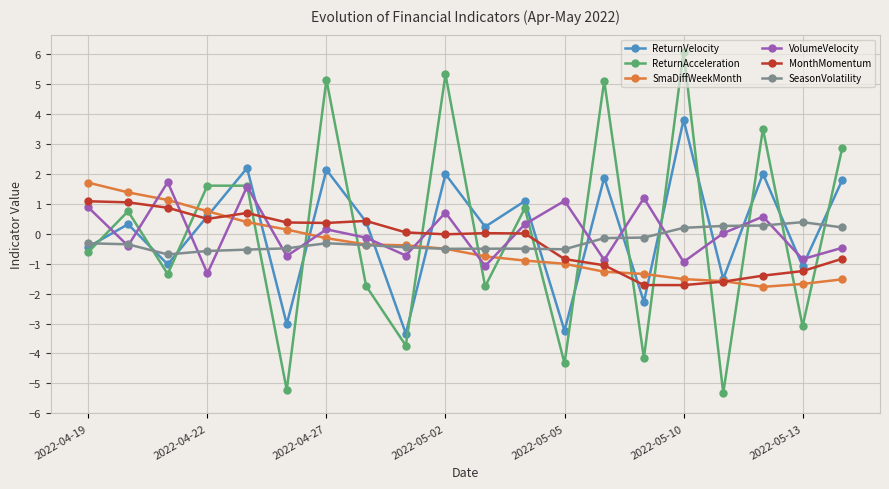

Which series ends up on top after the final intersection of ReturnVelocity and VolumeVelocity?

ReturnVelocity